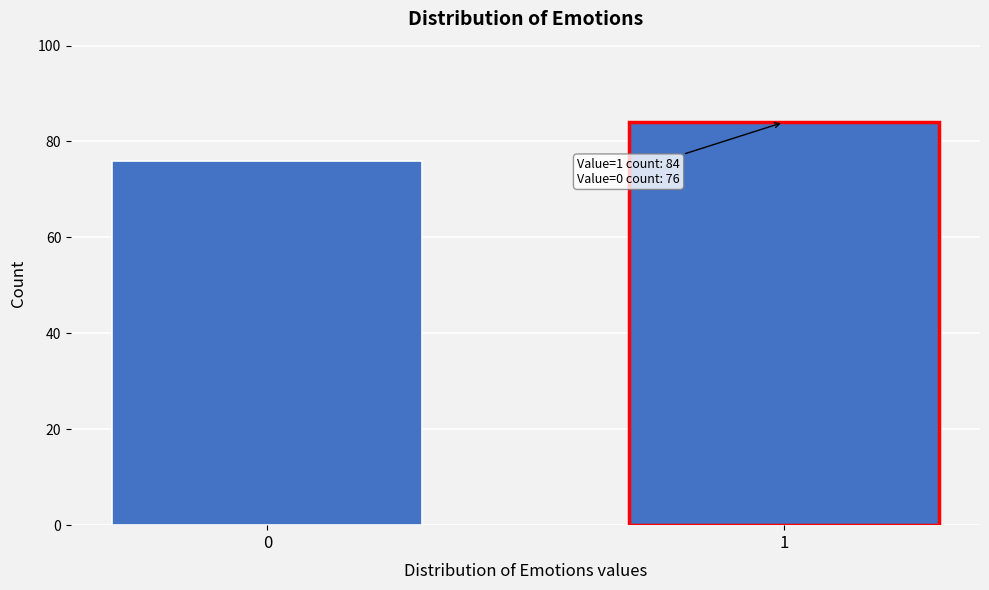

Reading left to right, transcribe all the data shown in this chart.

76	84